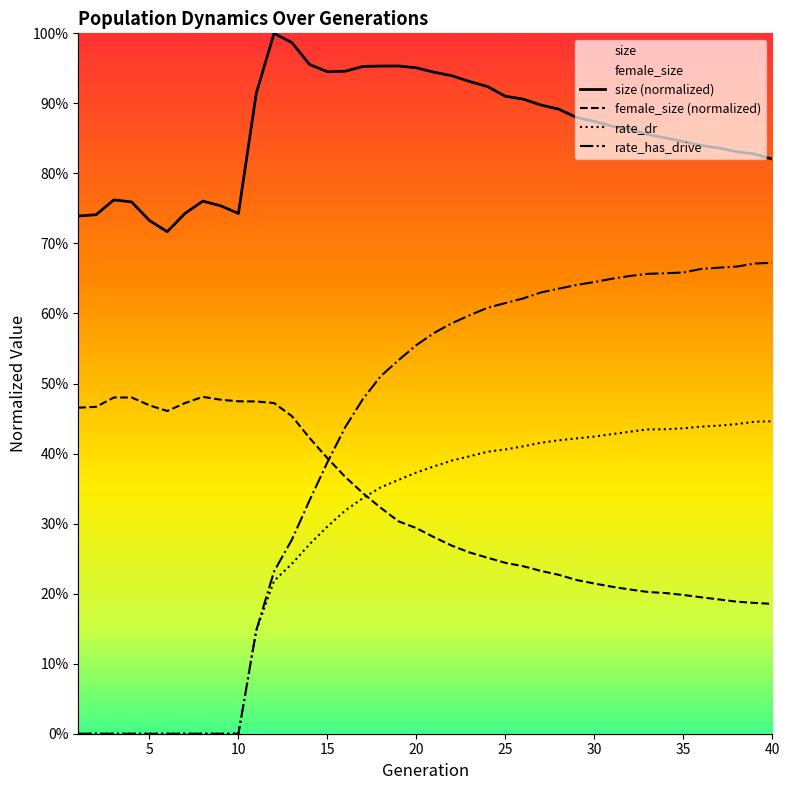

Count the number of data series in this chart.

4